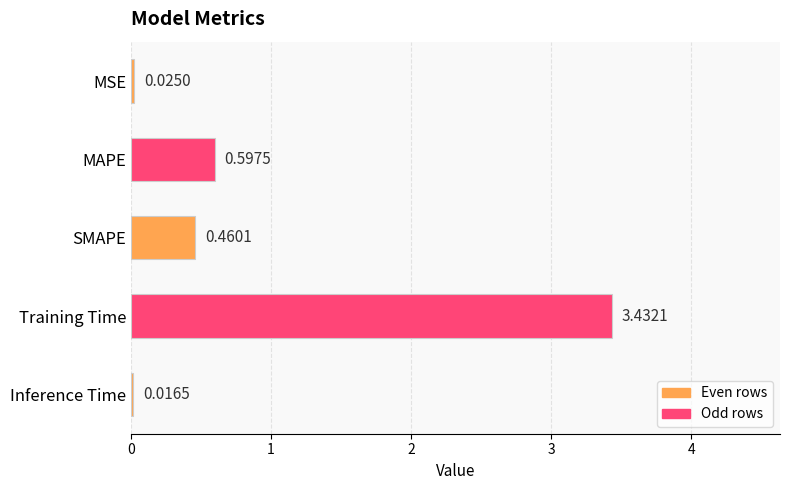

Rank the categories by value from lowest to highest.

Inference Time, MSE, SMAPE, MAPE, Training Time